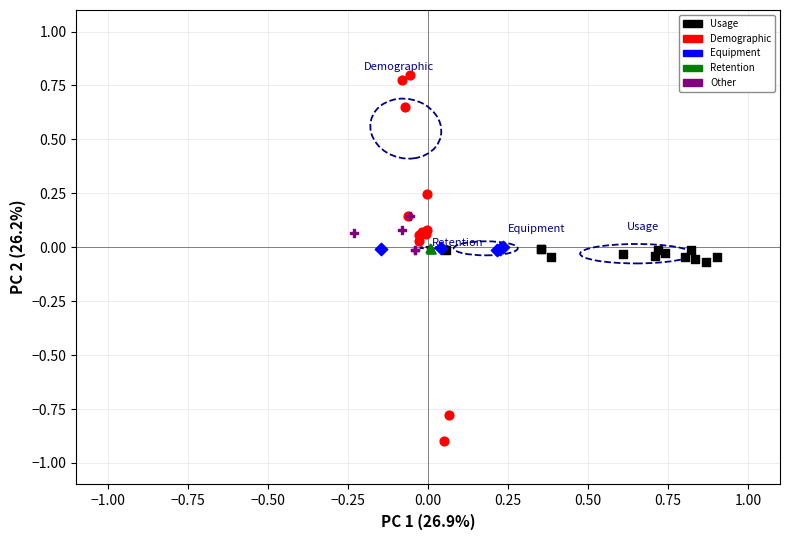

Which series reaches the maximum Y coordinate?

Demographic